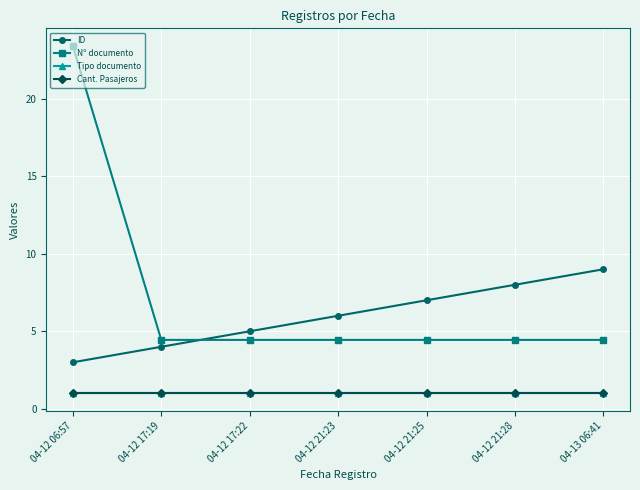

What is the value of the Nº documento point at the 6th from the left?

4.4